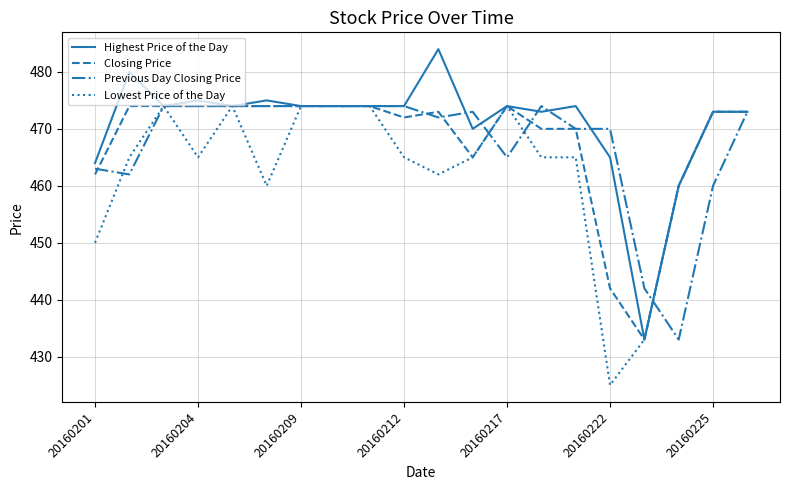

Which series has the largest total across all categories?

Highest Price of the Day